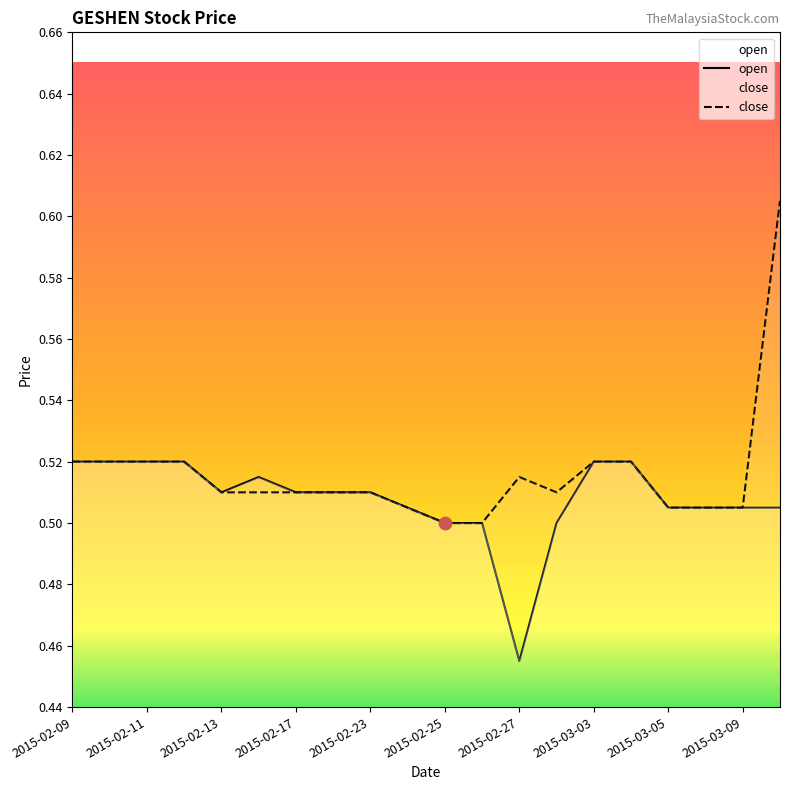

Which series has the widest spread of Y values?

close